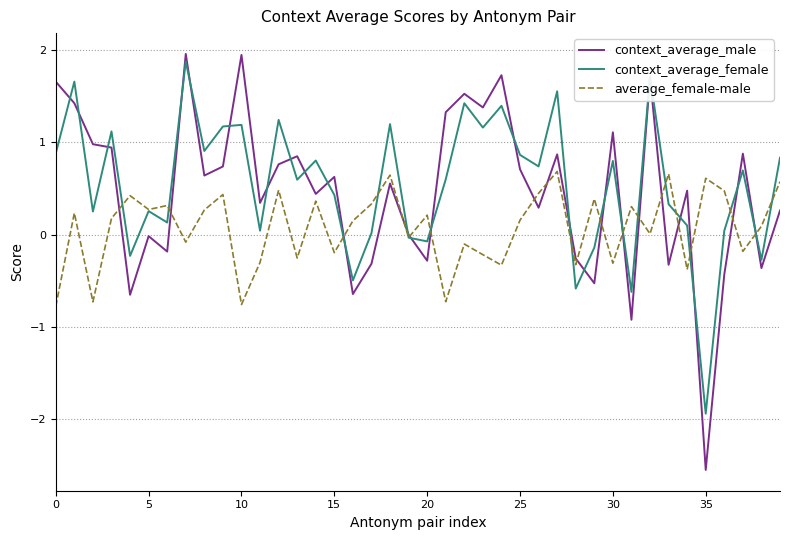

Which series has the largest total across all categories?

context_average_female